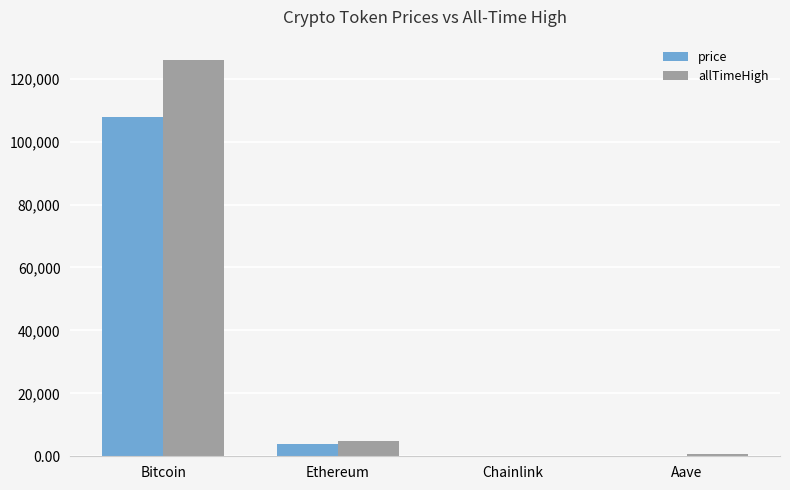

What is the total value across all series at Bitcoin?

233892.0